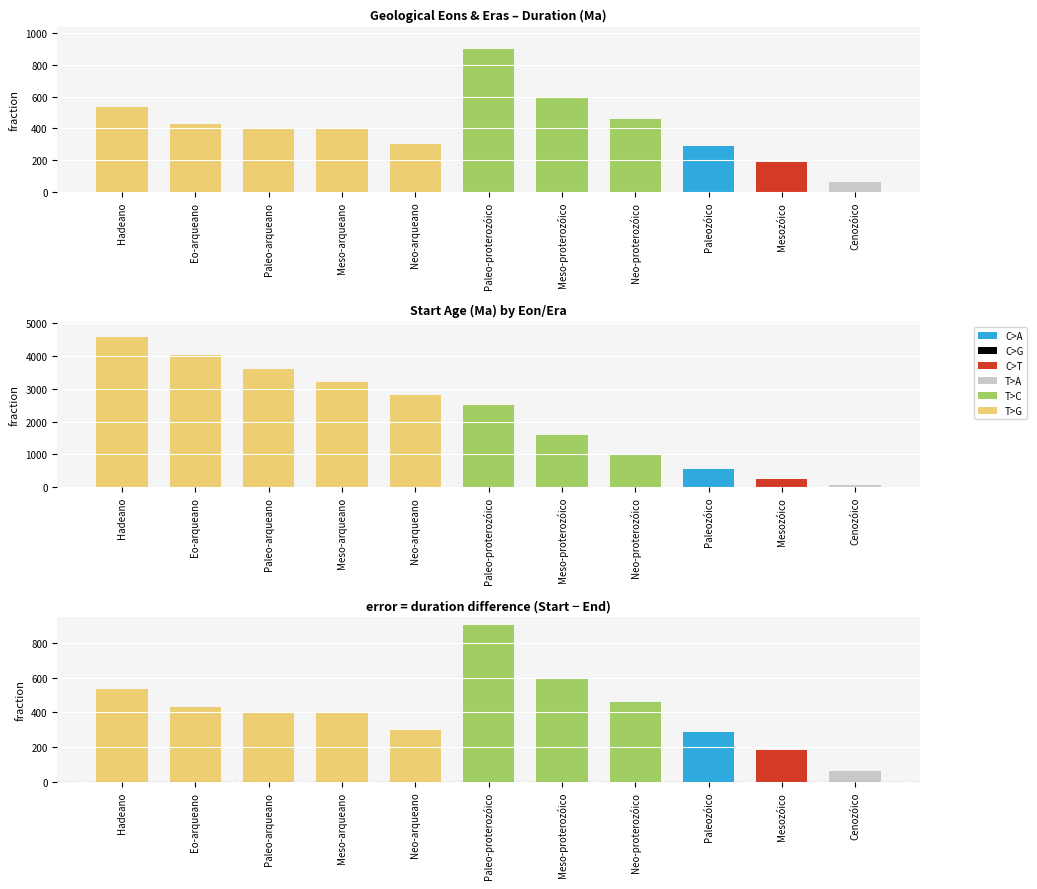

True or false: Duration (Ma) has a value of 824.7 at Neo-proterozóico.

False